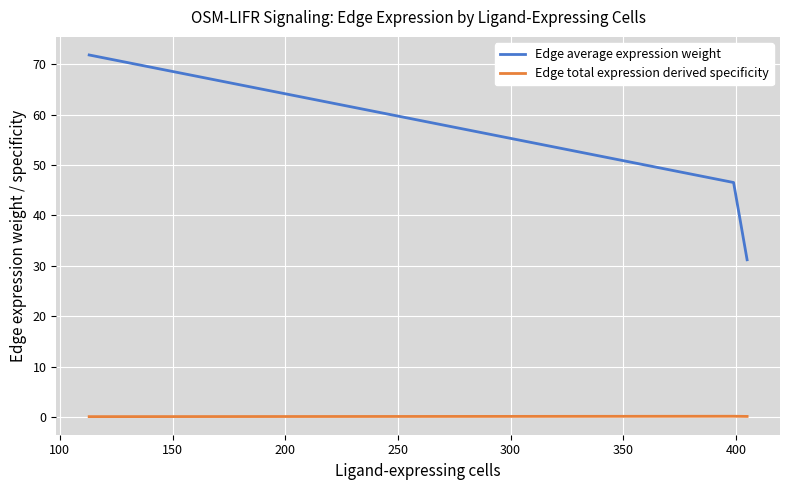

What is the lowest value of the Edge average expression weight series?

31.2